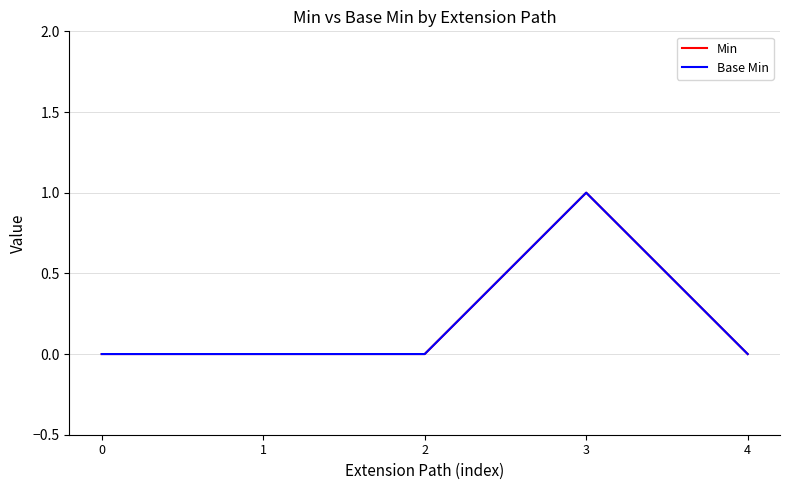

True or false: Base Min and Min intersect in this chart.

False